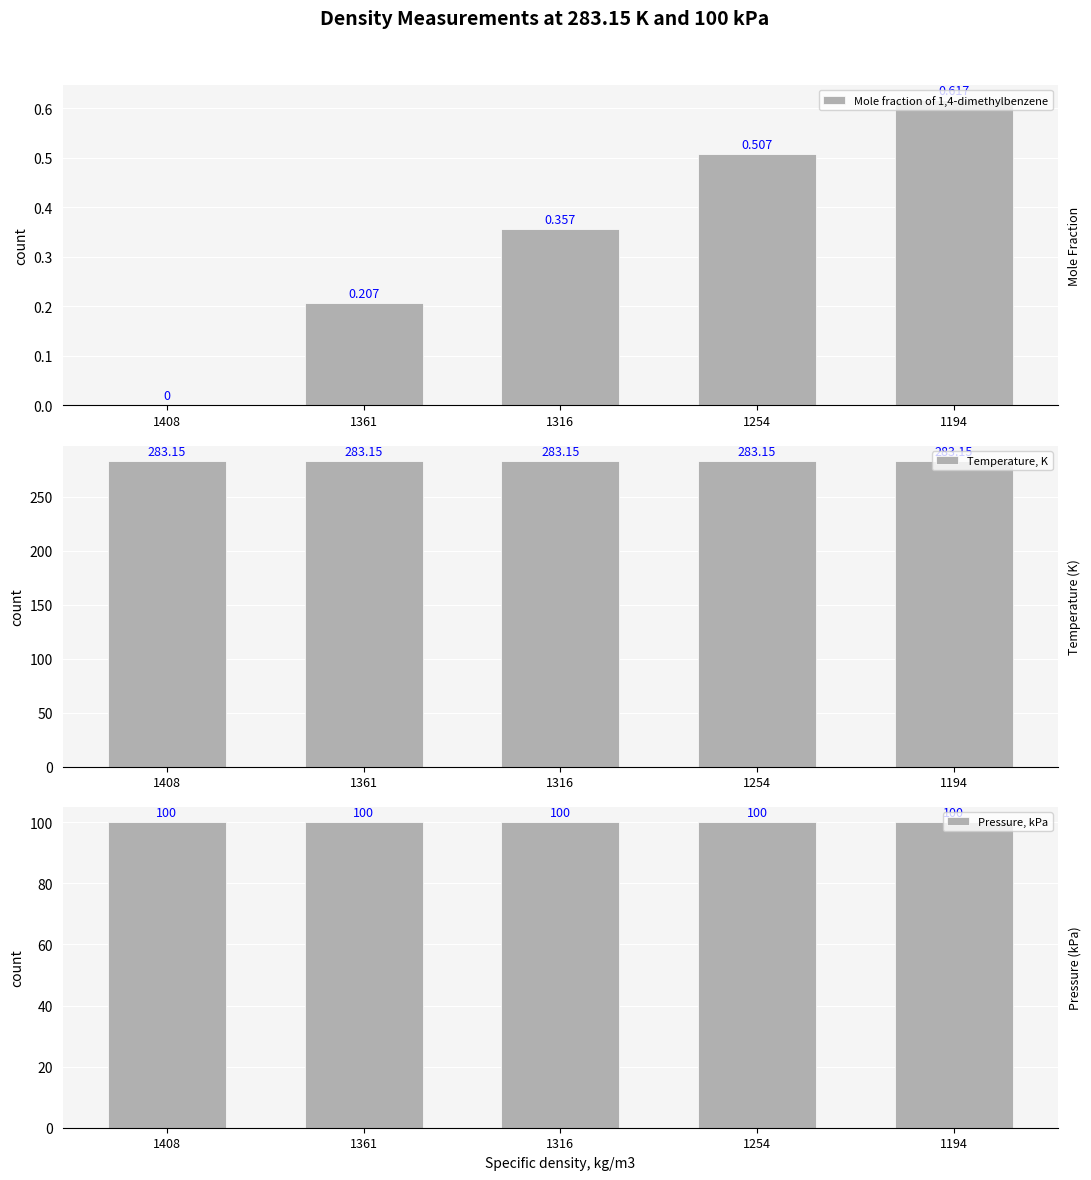

What is the sum of all Pressure, kPa values?

500.0